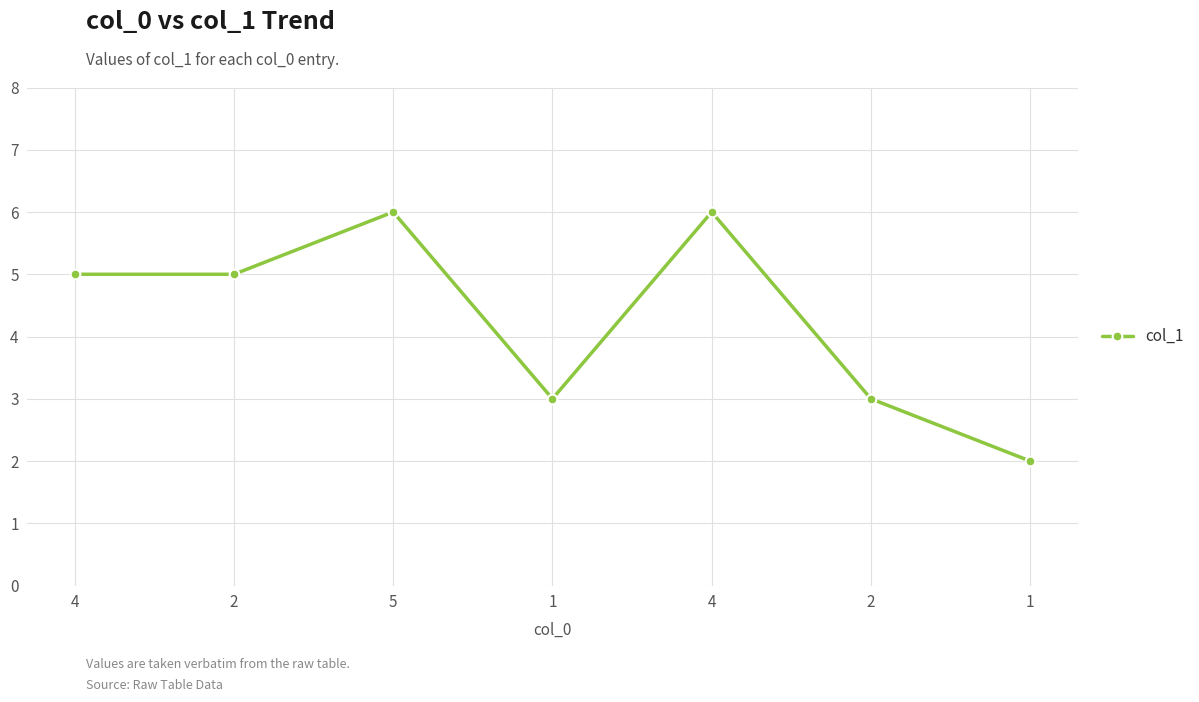

What is the label of the 6th point from the right?

2